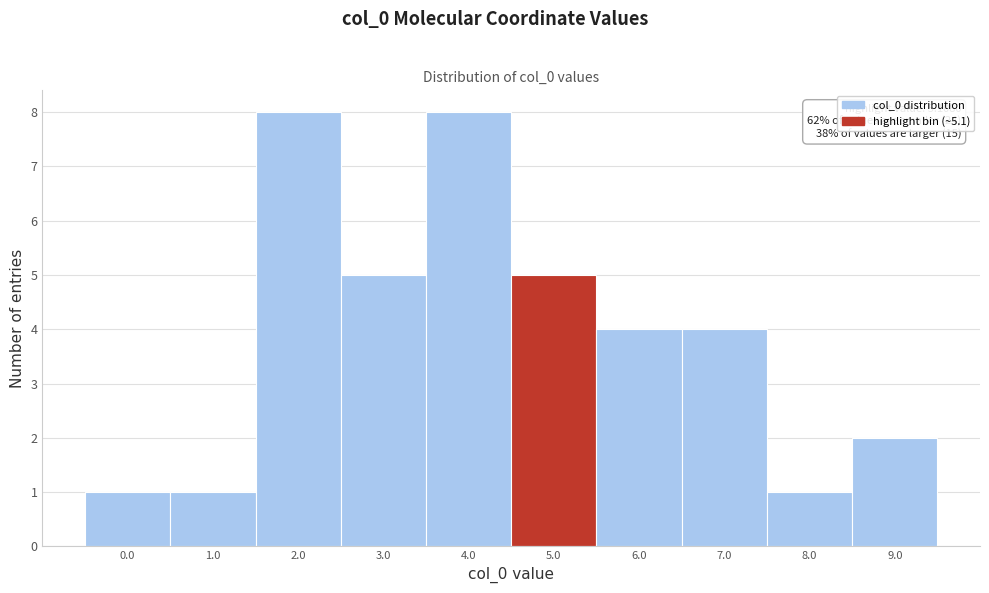

Reading left to right, extract all data points from this chart.

0.0=1	1.0=1	2.0=8	3.0=5	4.0=8	5.0=5	6.0=4	7.0=4	8.0=1	9.0=2